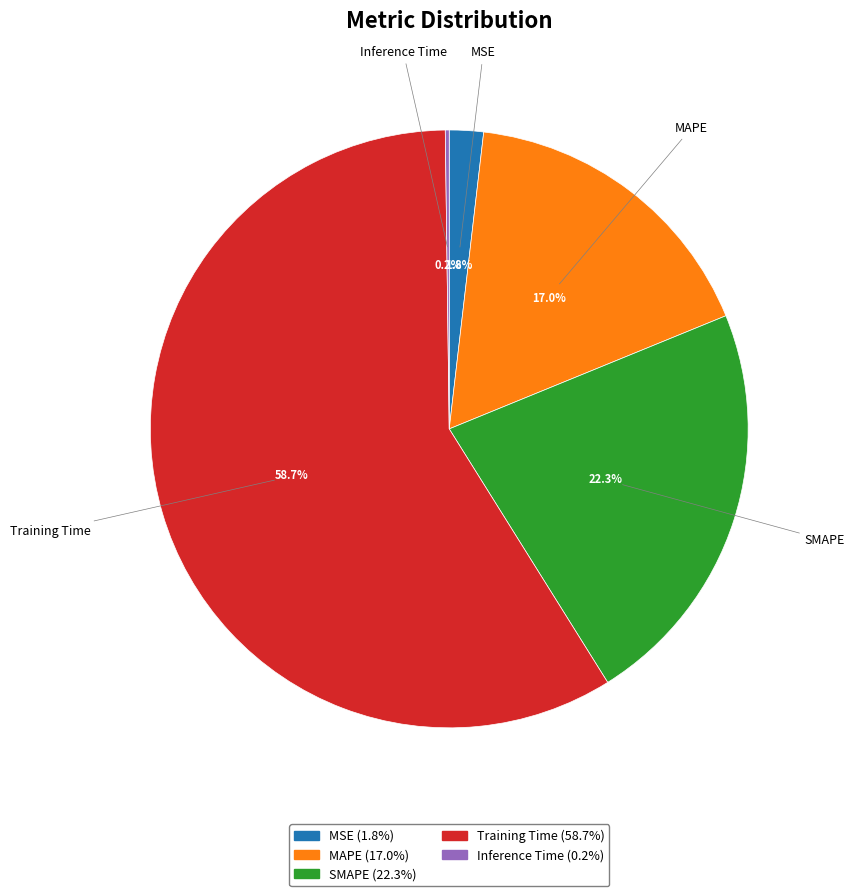

Which category has the biggest portion of the pie?

Training Time